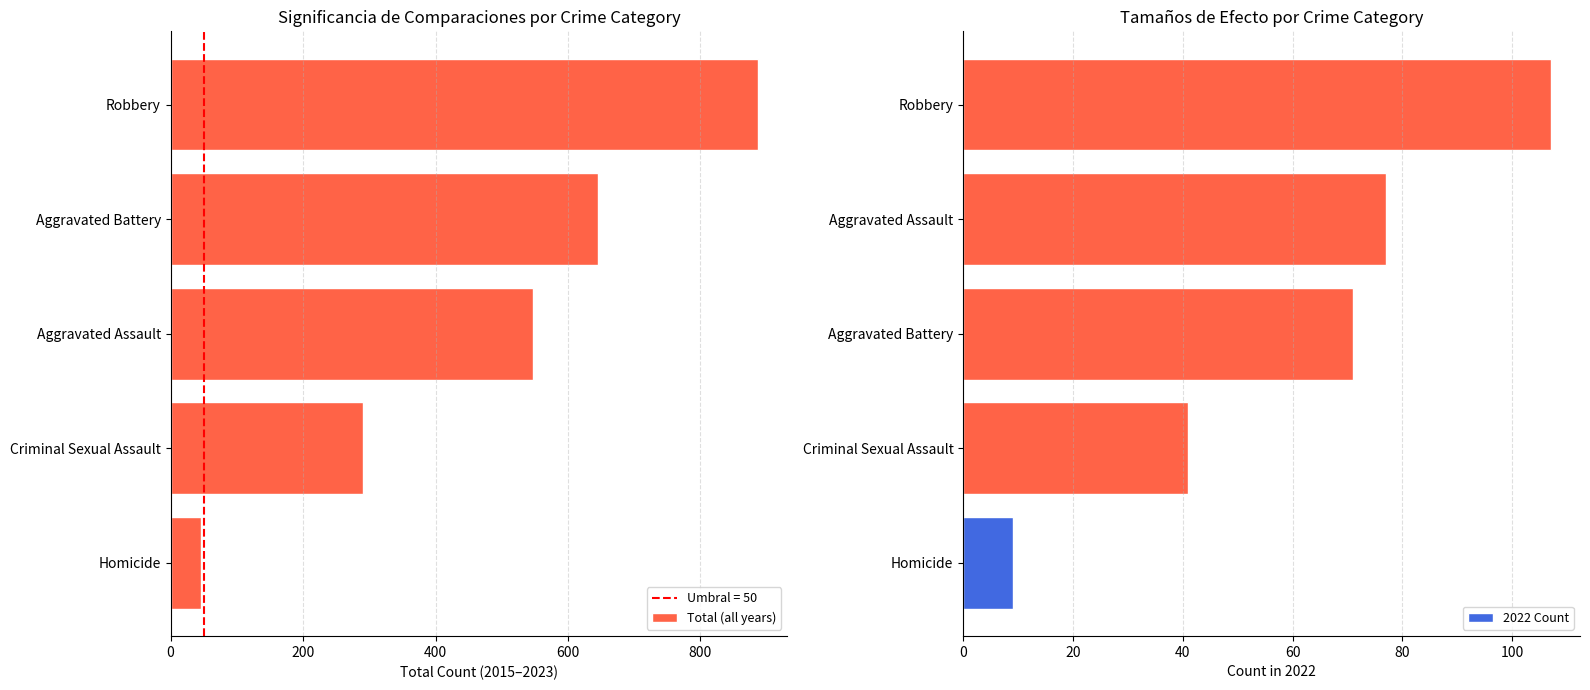

List the labels in order of Total (all years) value, largest first.

Robbery, Aggravated Battery, Aggravated Assault, Criminal Sexual Assault, Homicide